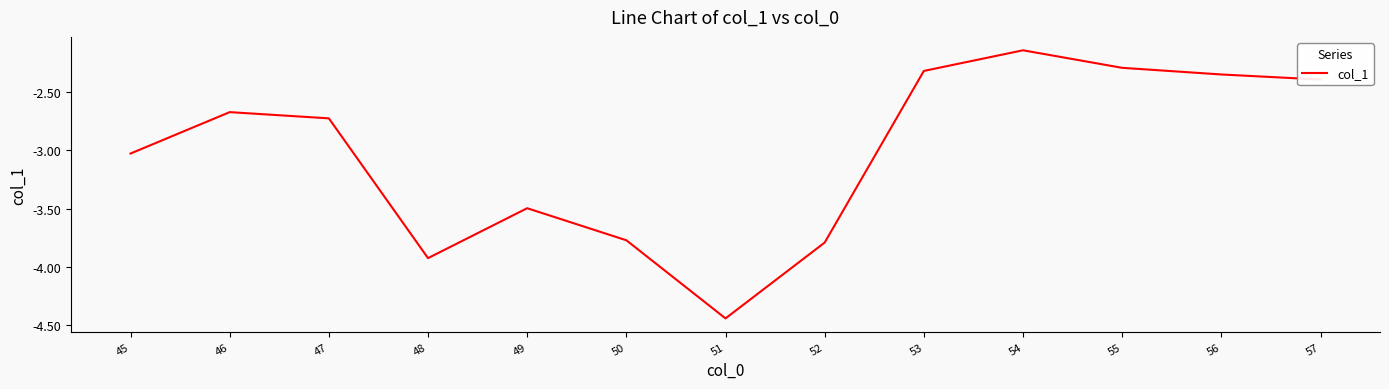

Where is the data nearest to the value -3?

45